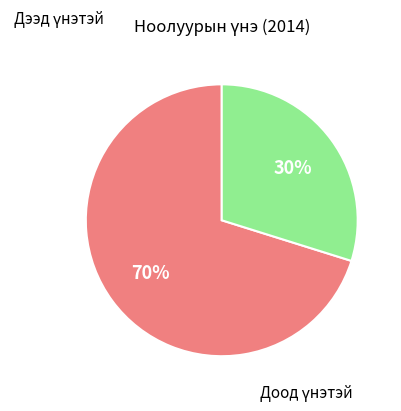

Does any single category account for the majority?

Yes